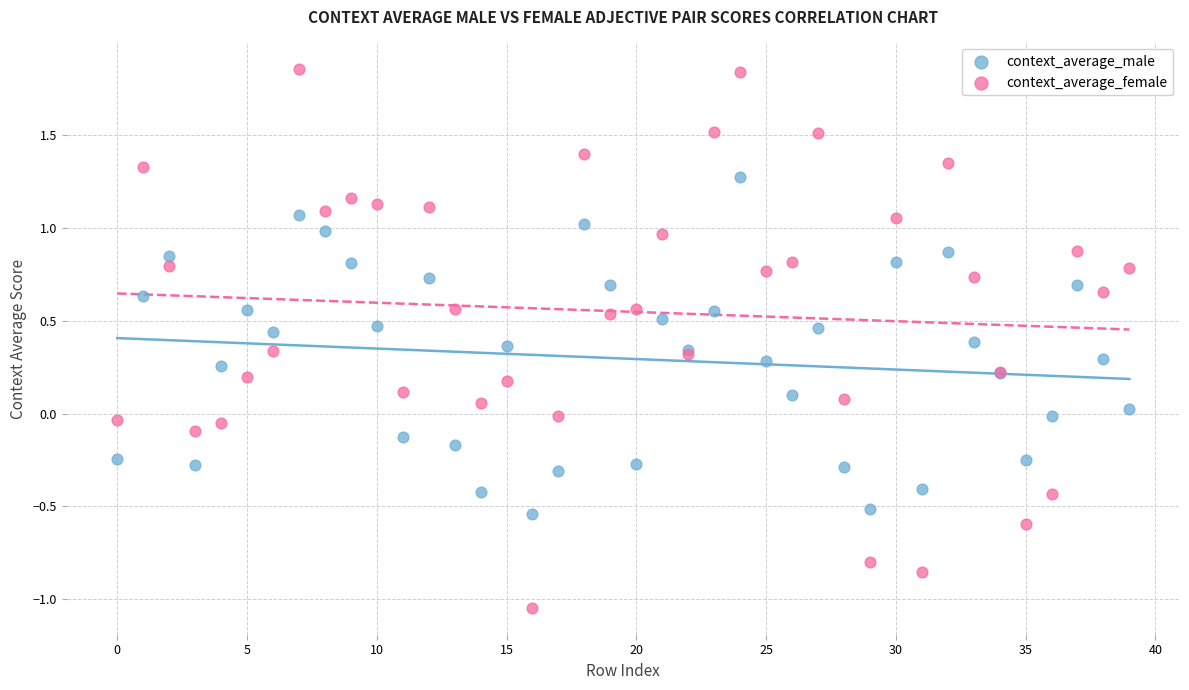

Which series reaches the minimum Y coordinate?

context_average_female